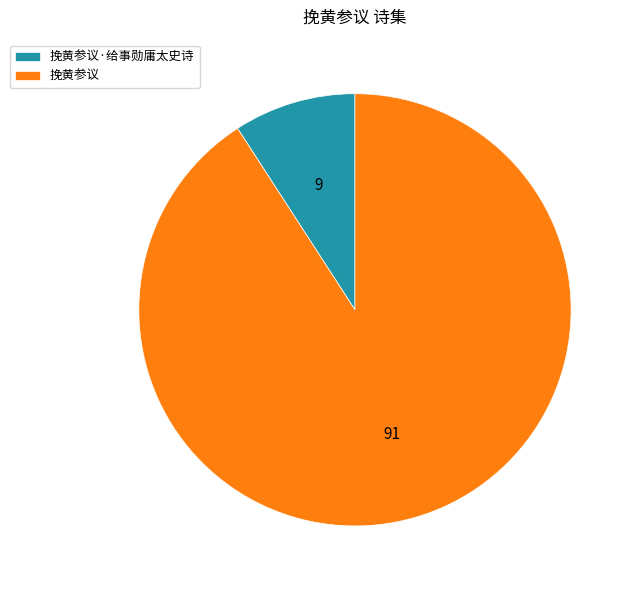

Rank the categories by value from lowest to highest.

挽黄参议·给事勋庸太史诗, 挽黄参议